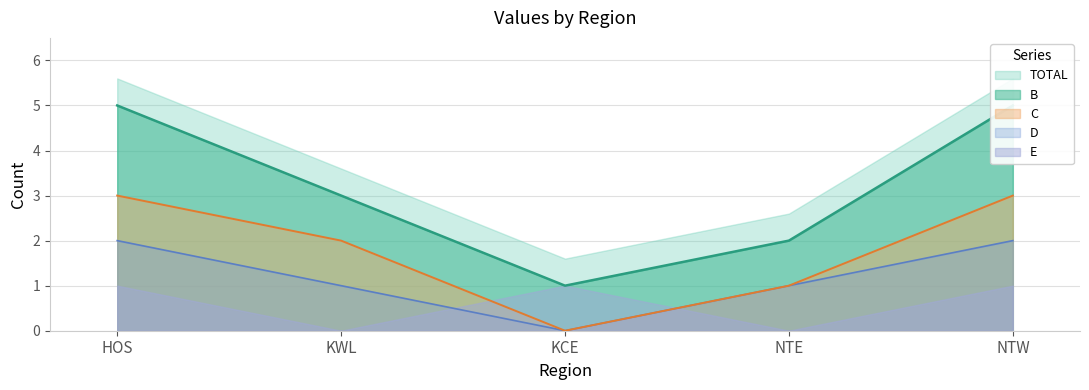

What position from the left is KWL?

2